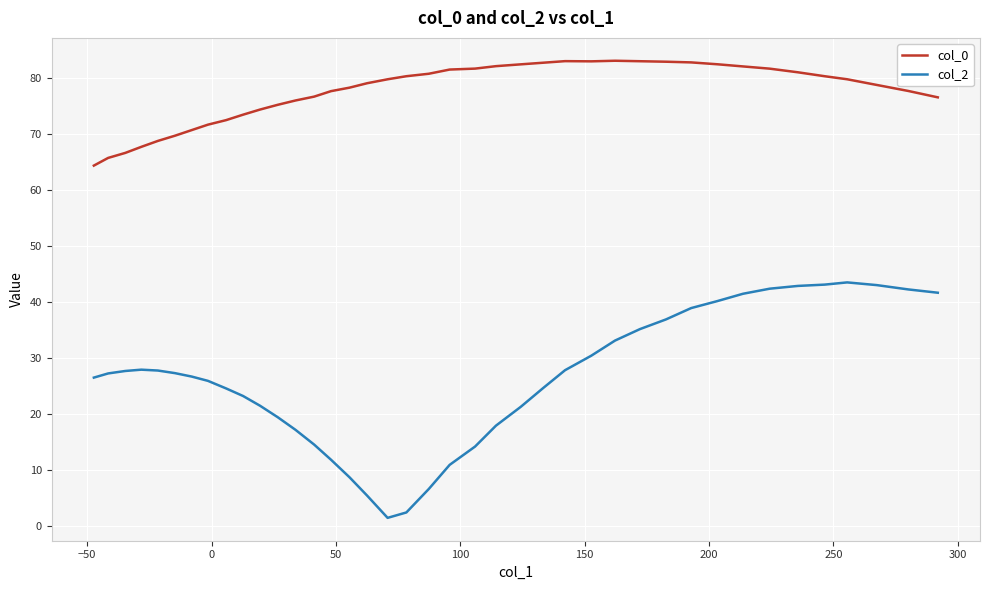

At how many categories does at least one series exceed 27?

40